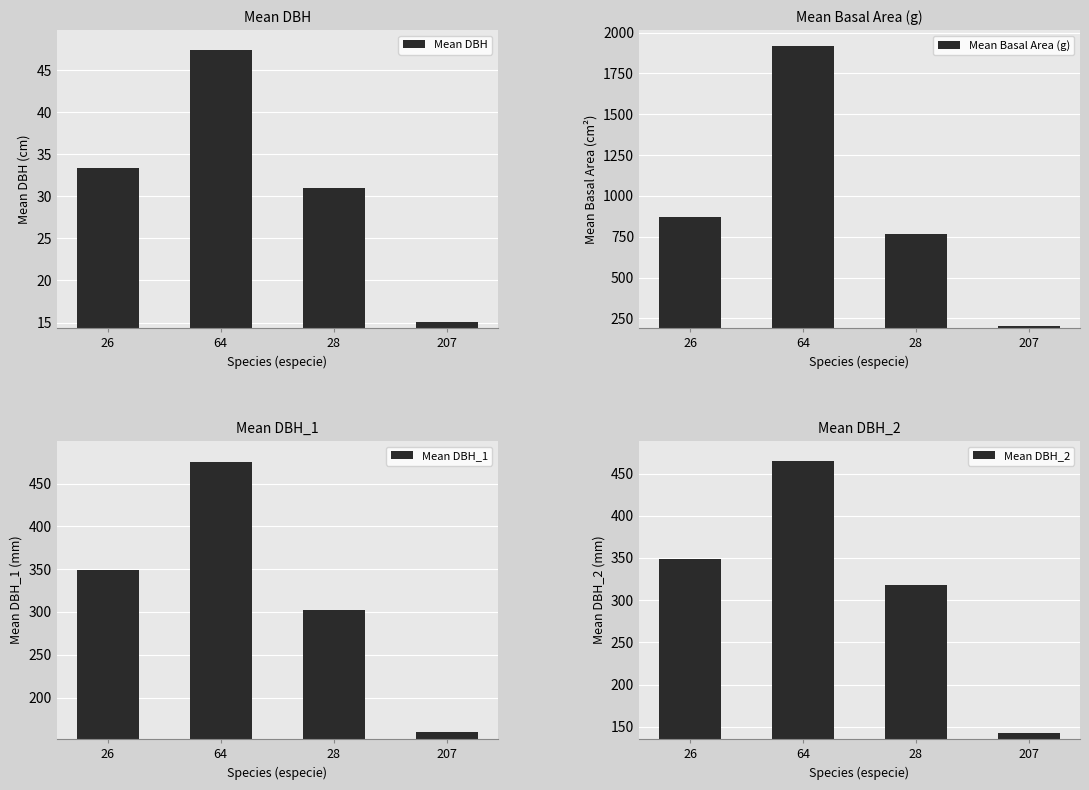

Does the chart contain stacked bars?

No